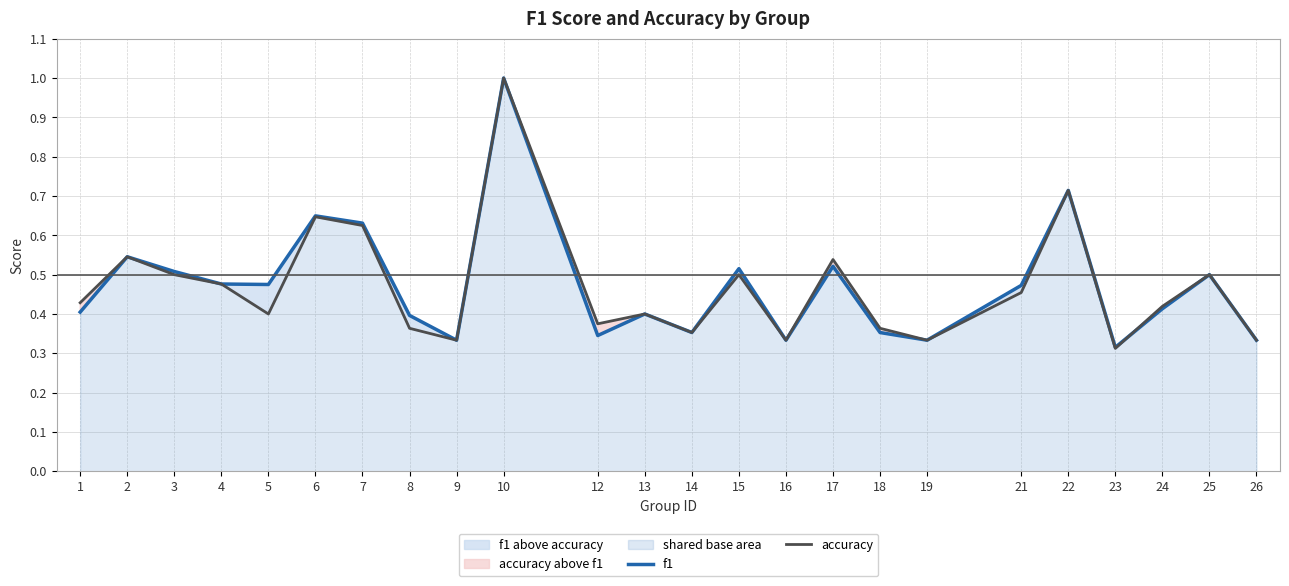

What is the difference between the maximum and minimum values in the accuracy series?

0.7